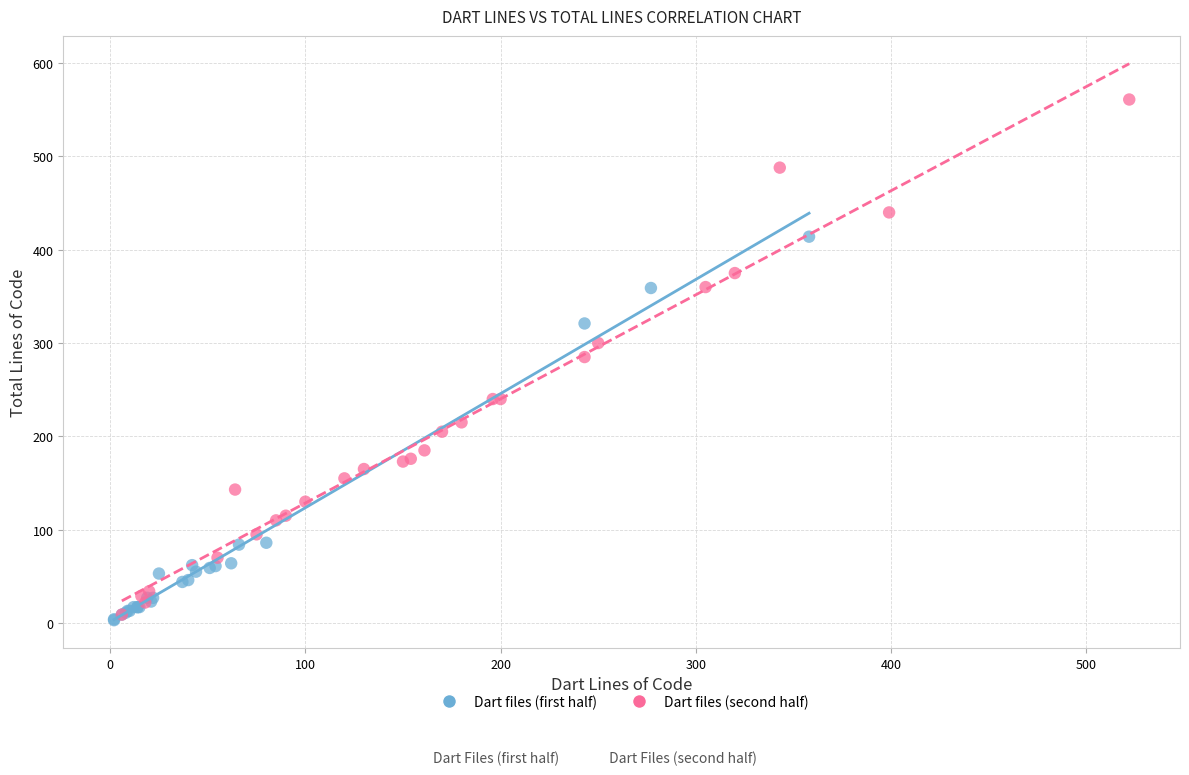

Which series has the widest spread of Y values?

Dart files (second half)